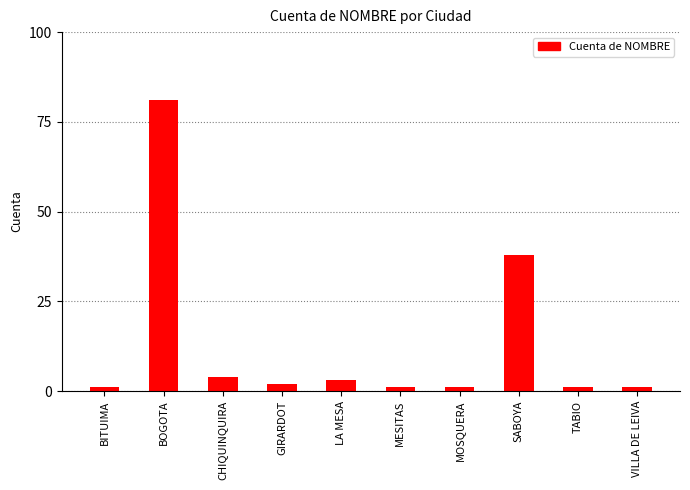

What is the label of the 3rd bar from the left?

CHIQUINQUIRA